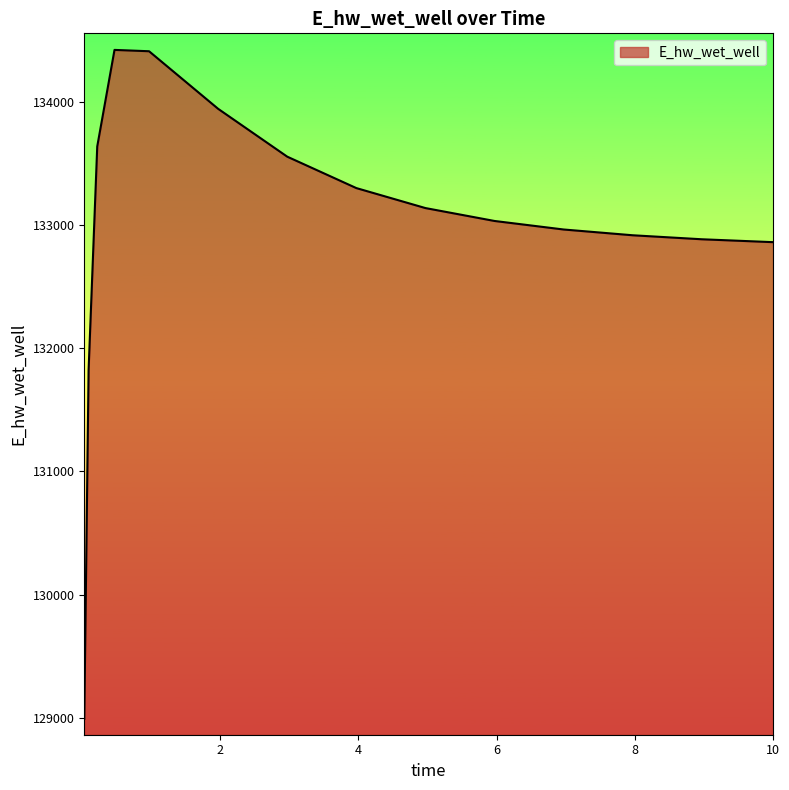

Count the number of values greater than 133031.

8